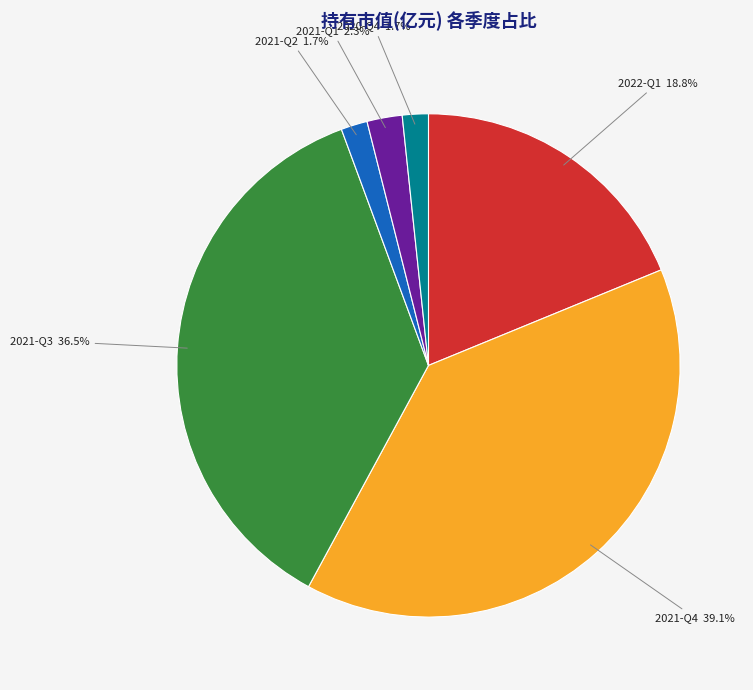

To the nearest percent, what is the average slice percentage?

17%